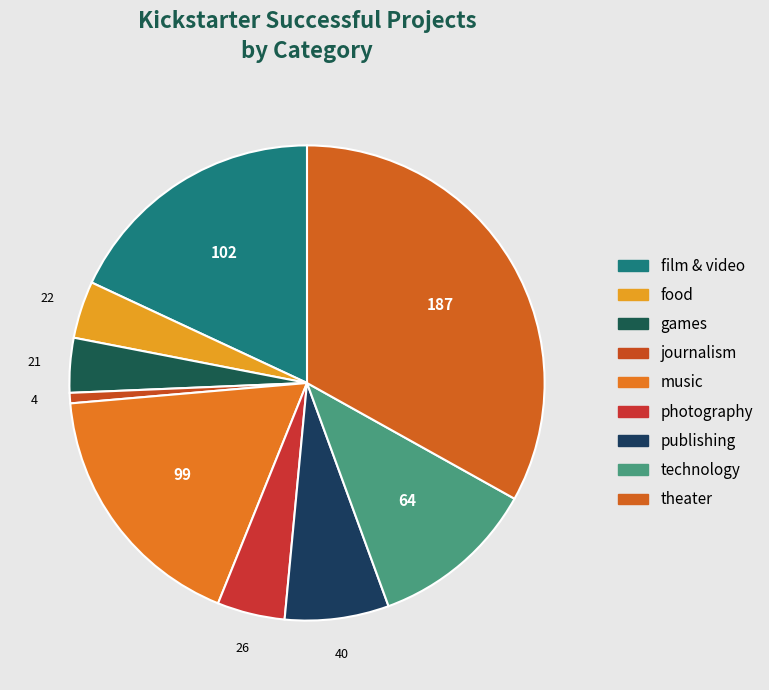

Does publishing represent more than half of the total?

No